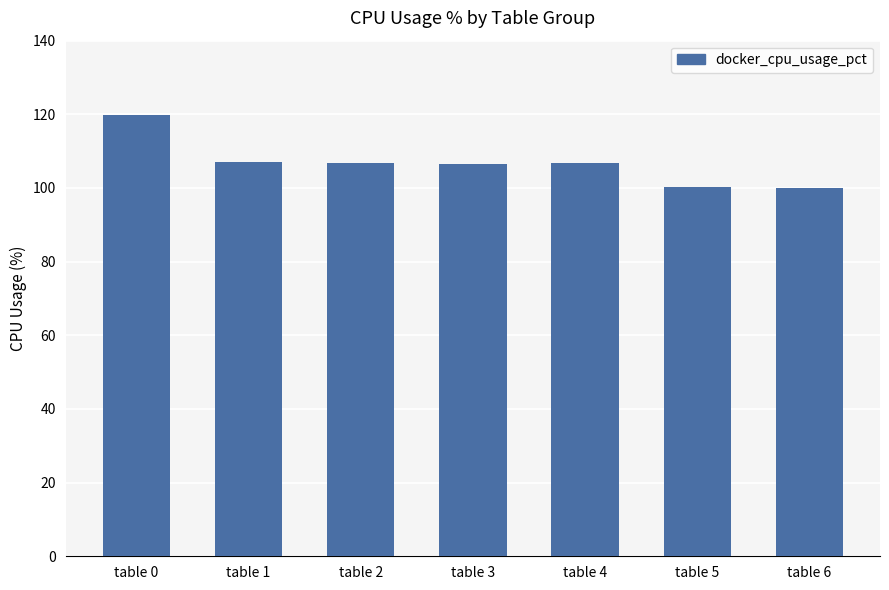

Is it true that the value at table 6 is 100.0?

True